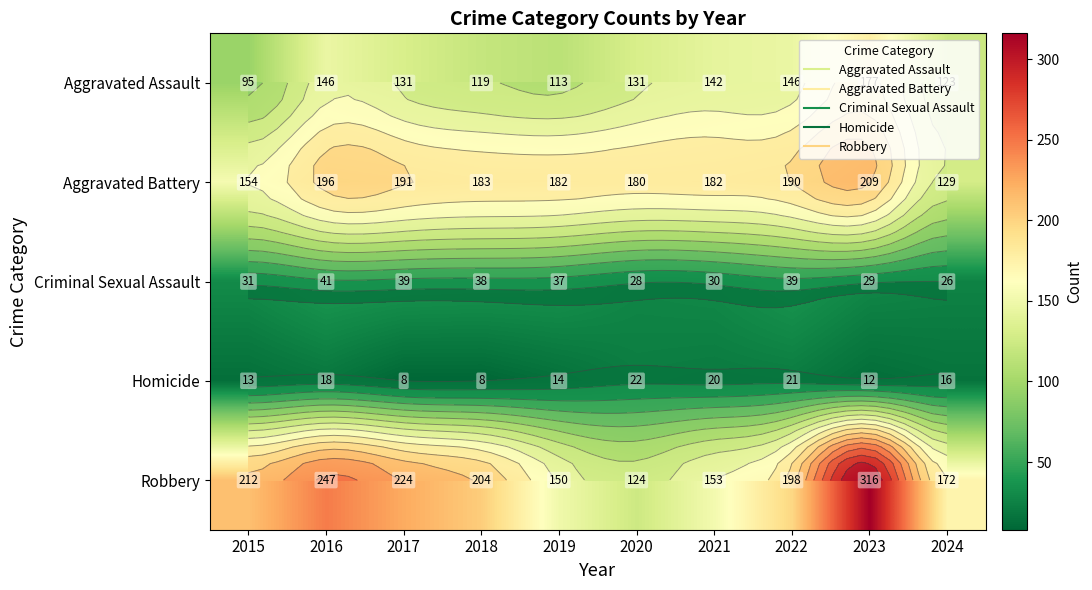

Where is Criminal Sexual Assault nearest to the value 33?

2015